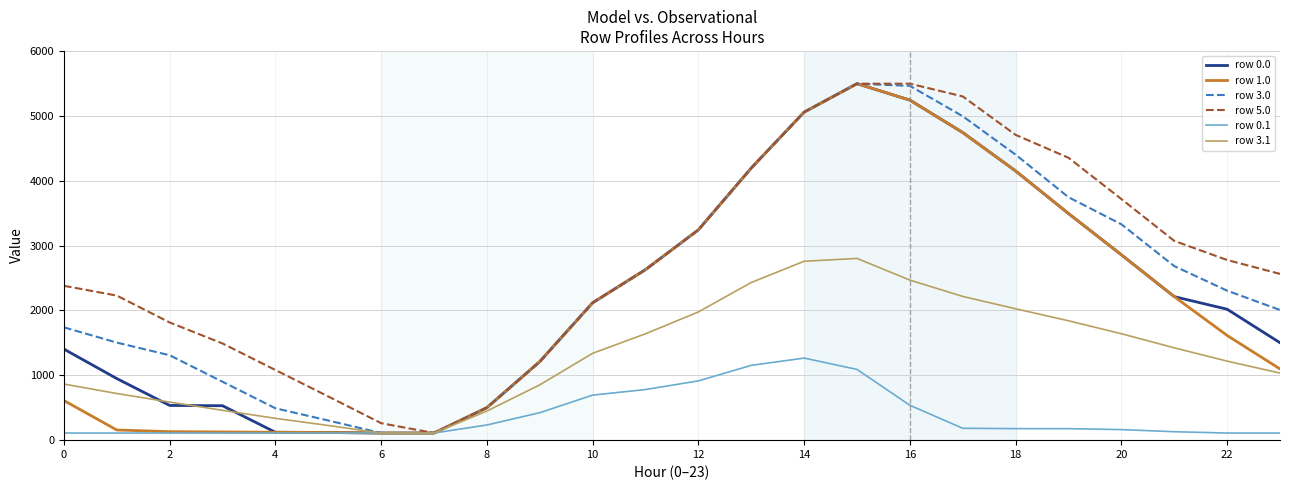

Which series has the largest total across all categories?

row 5.0